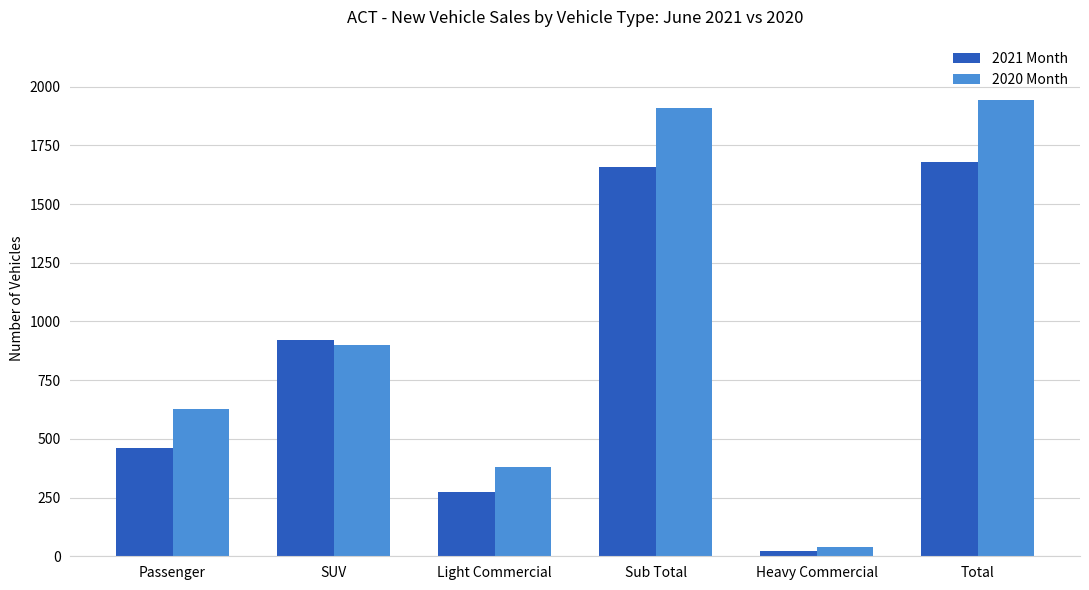

How many data points does each series have?

6